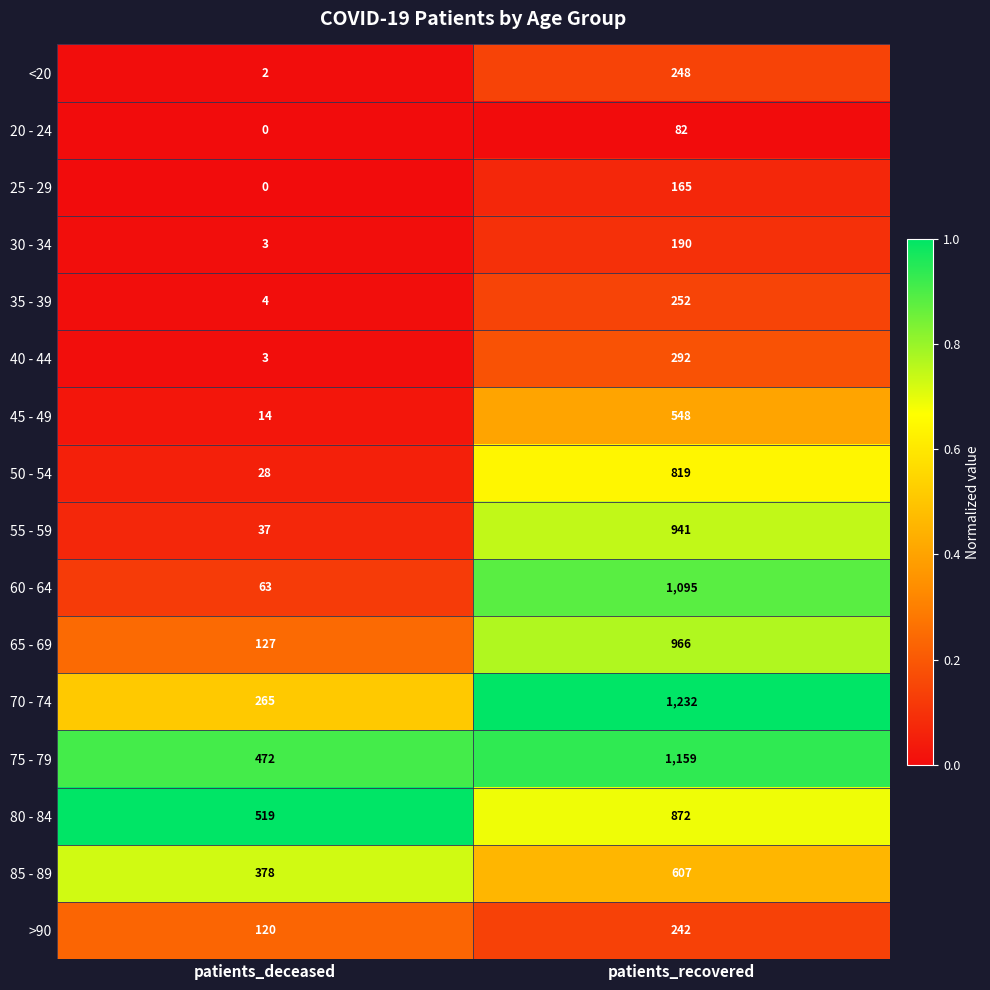

Which series has the largest total across all categories?

75 - 79